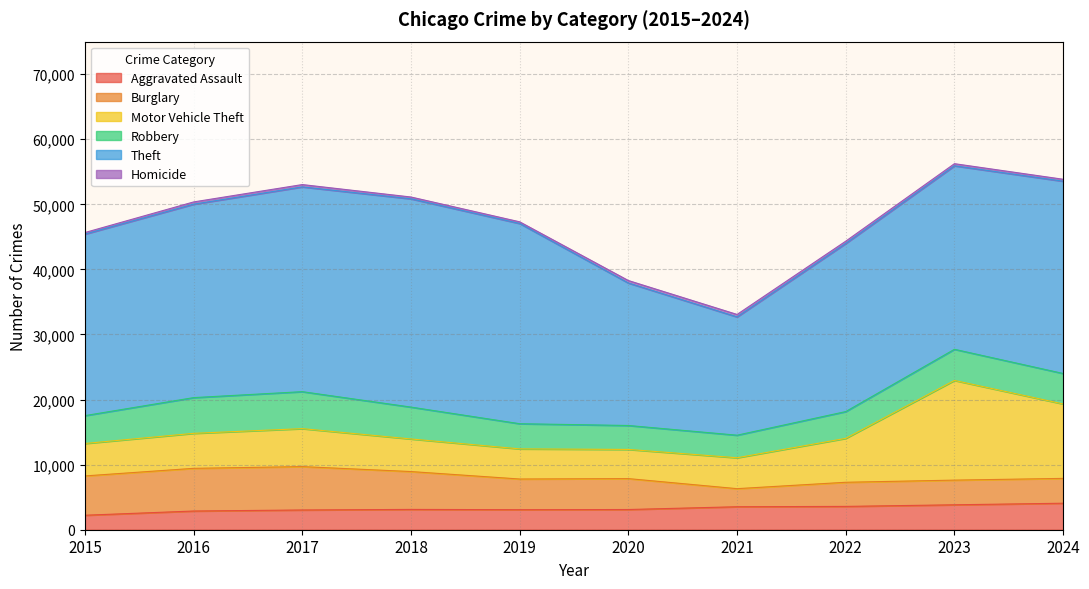

True or false: Theft and Motor Vehicle Theft cross at least once.

False